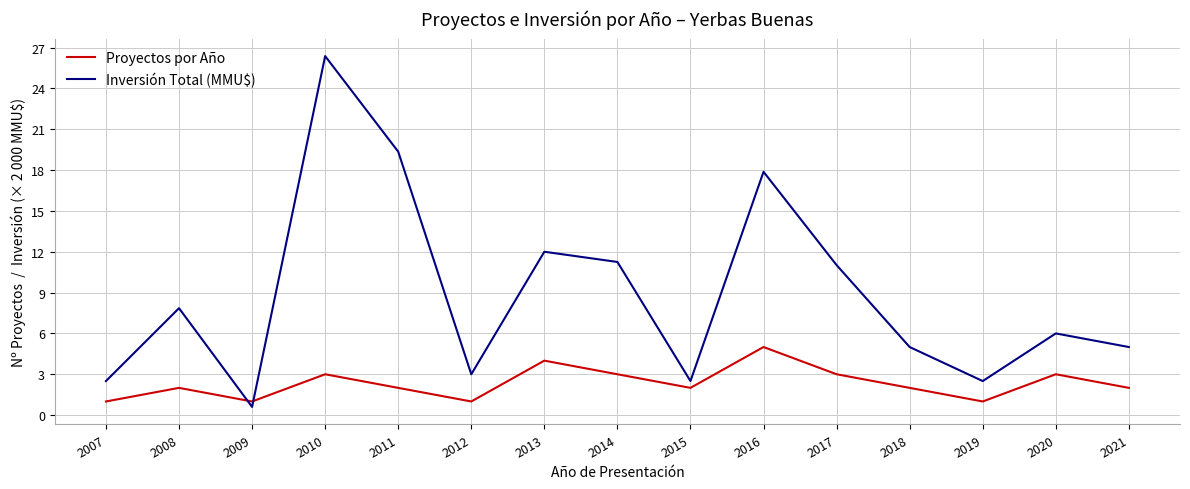

Which category has the highest value in the Inversión Total (MMU$) series?

2010